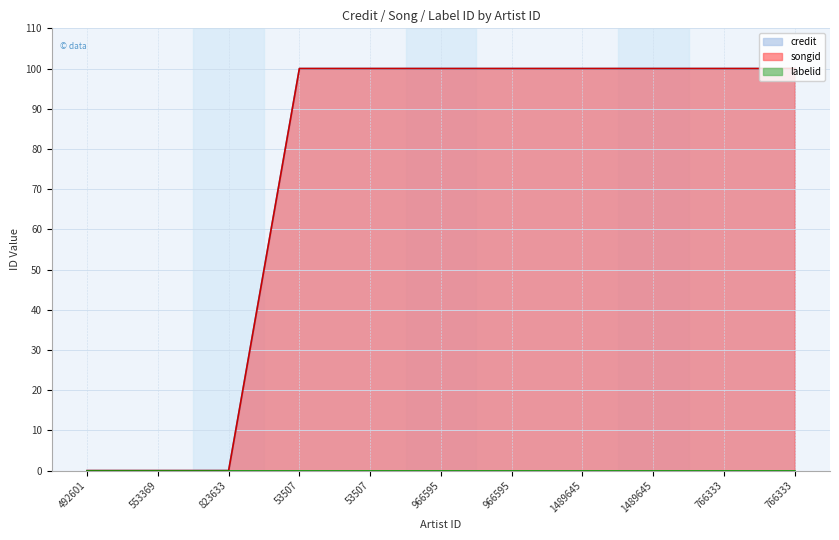

At which category is the sum across all series the highest?

53507